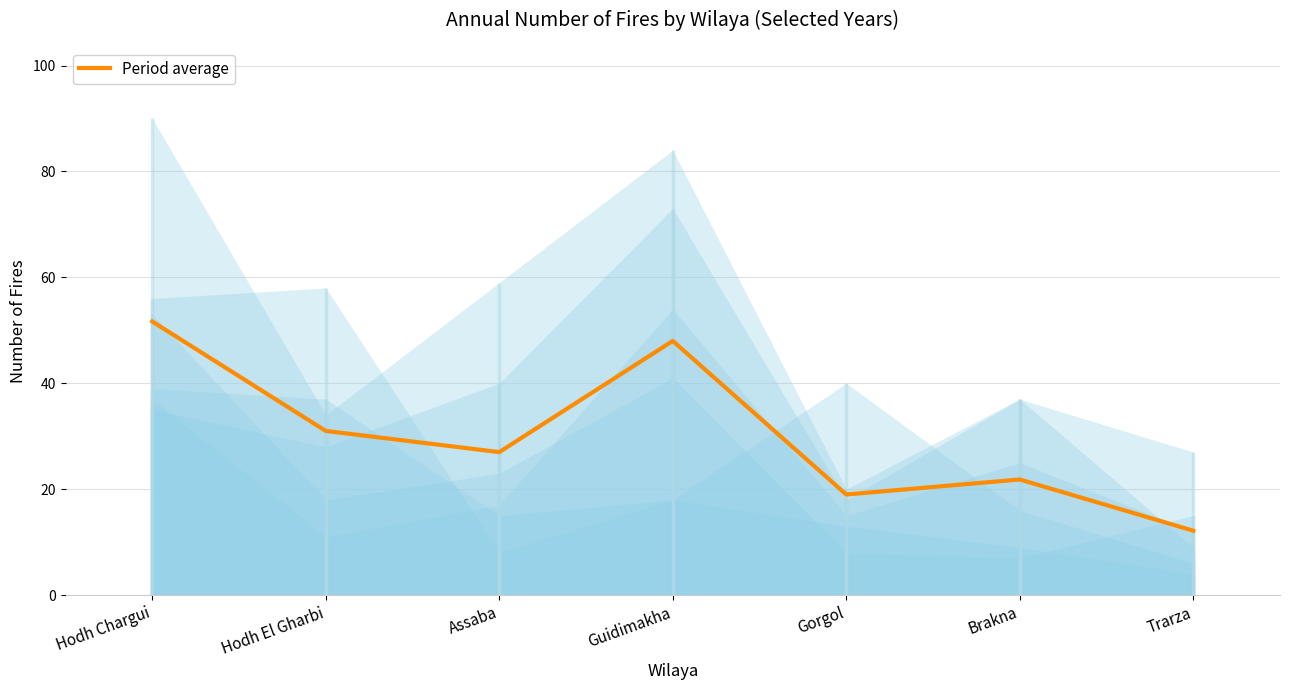

What is the label of the 3rd point from the right?

Gorgol